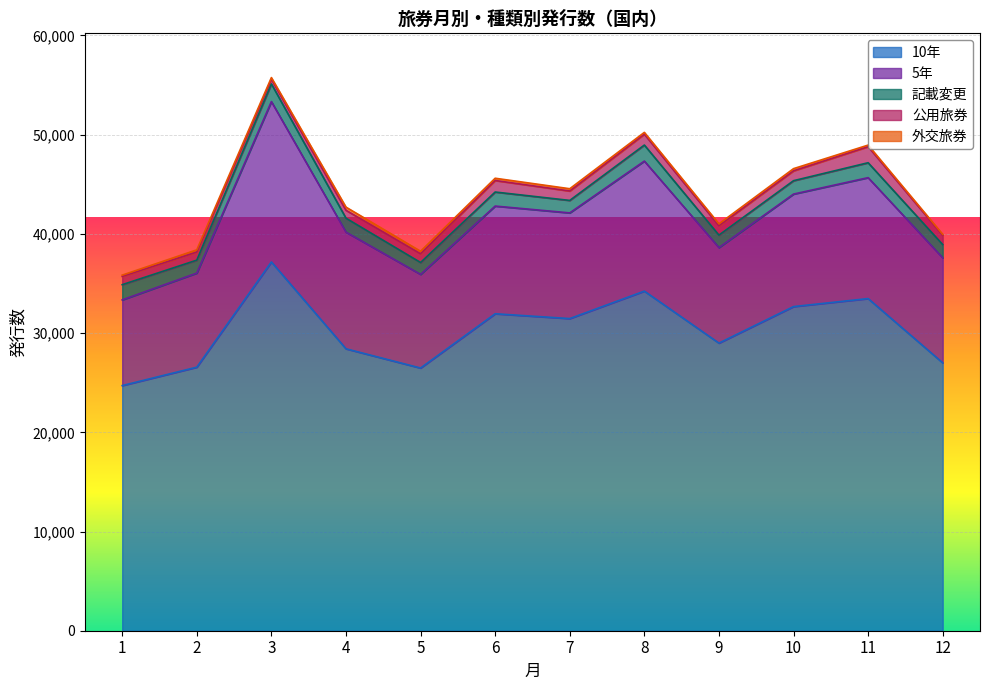

What is the spread (max minus min) of values at 8?

34048